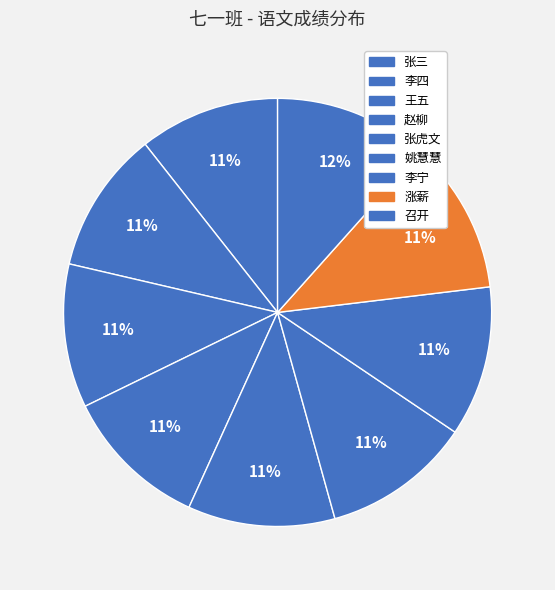

Does 王五 account for over 50% of the chart?

No